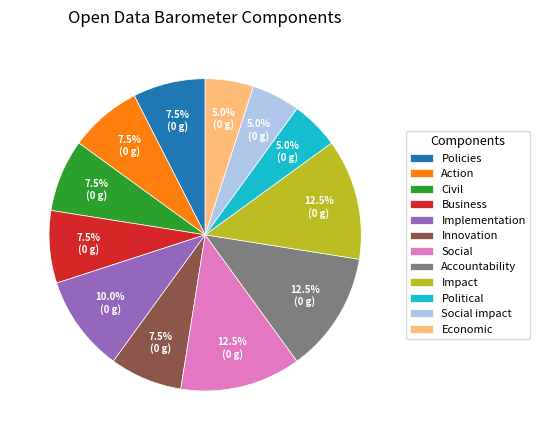

What is the ratio of the value at Social impact to the value at Accountability?

0.4